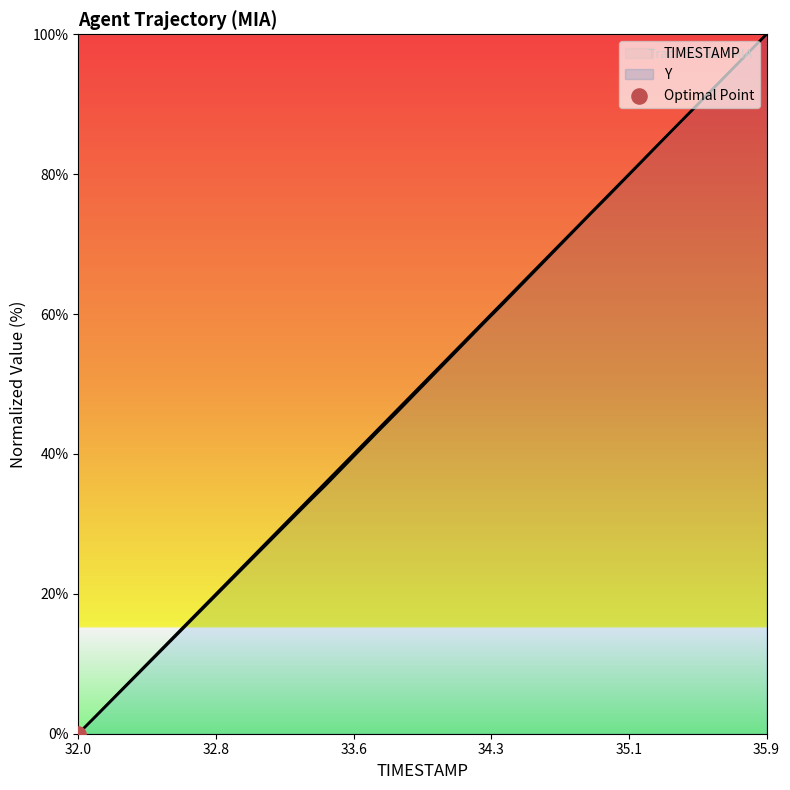

Which series has the largest total across all categories?

TIMESTAMP